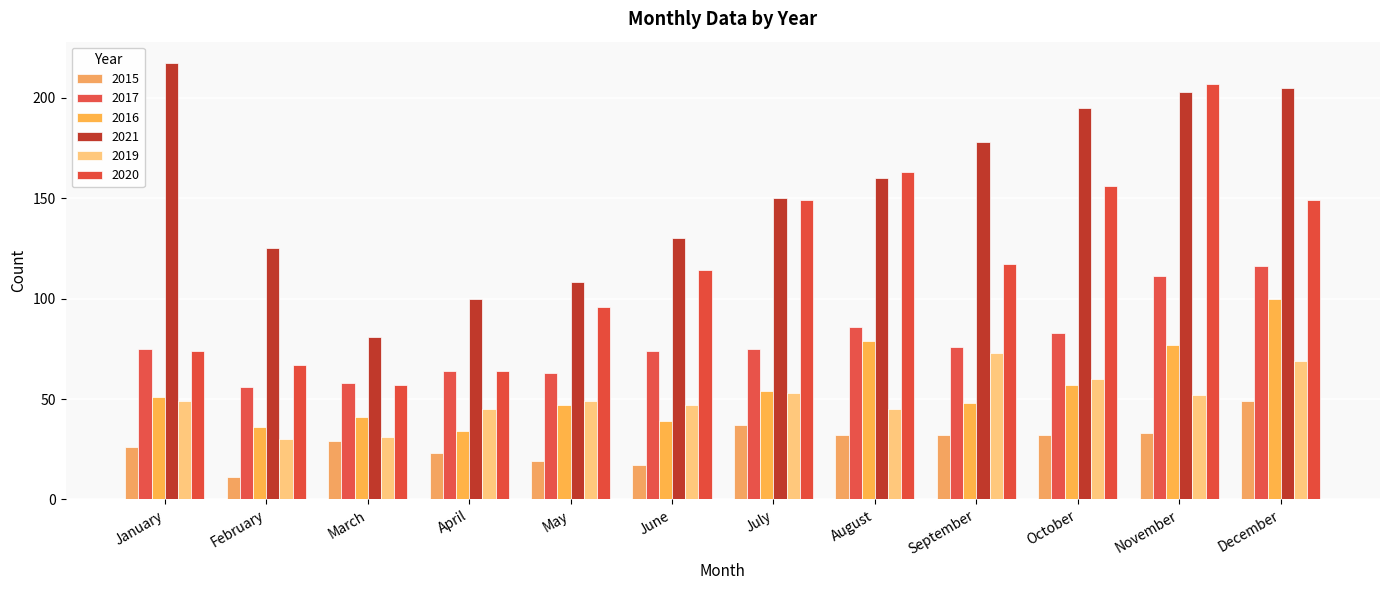

How many bars are there in each group?

6